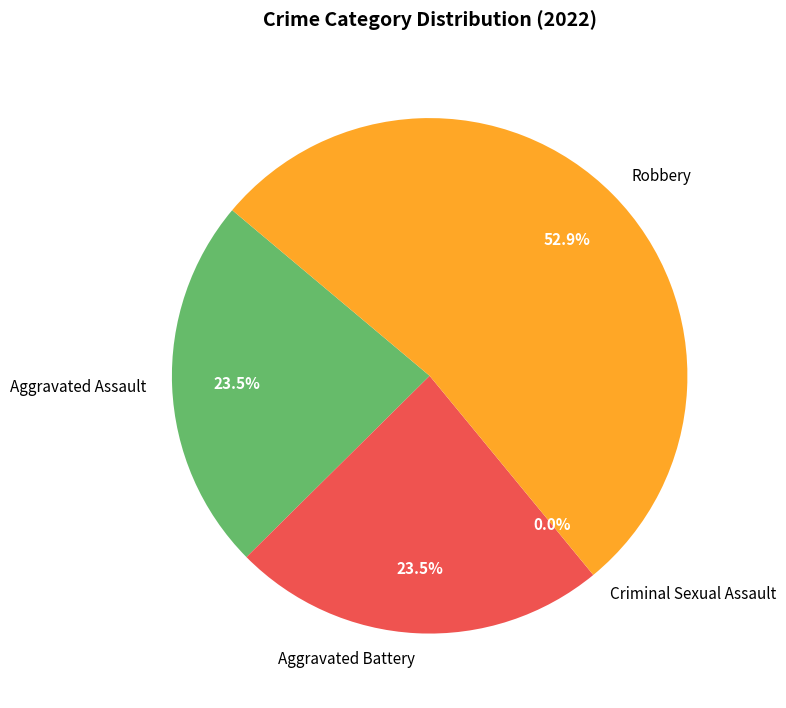

To the nearest percent, what is the combined percentage of Aggravated Battery and Criminal Sexual Assault?

24%